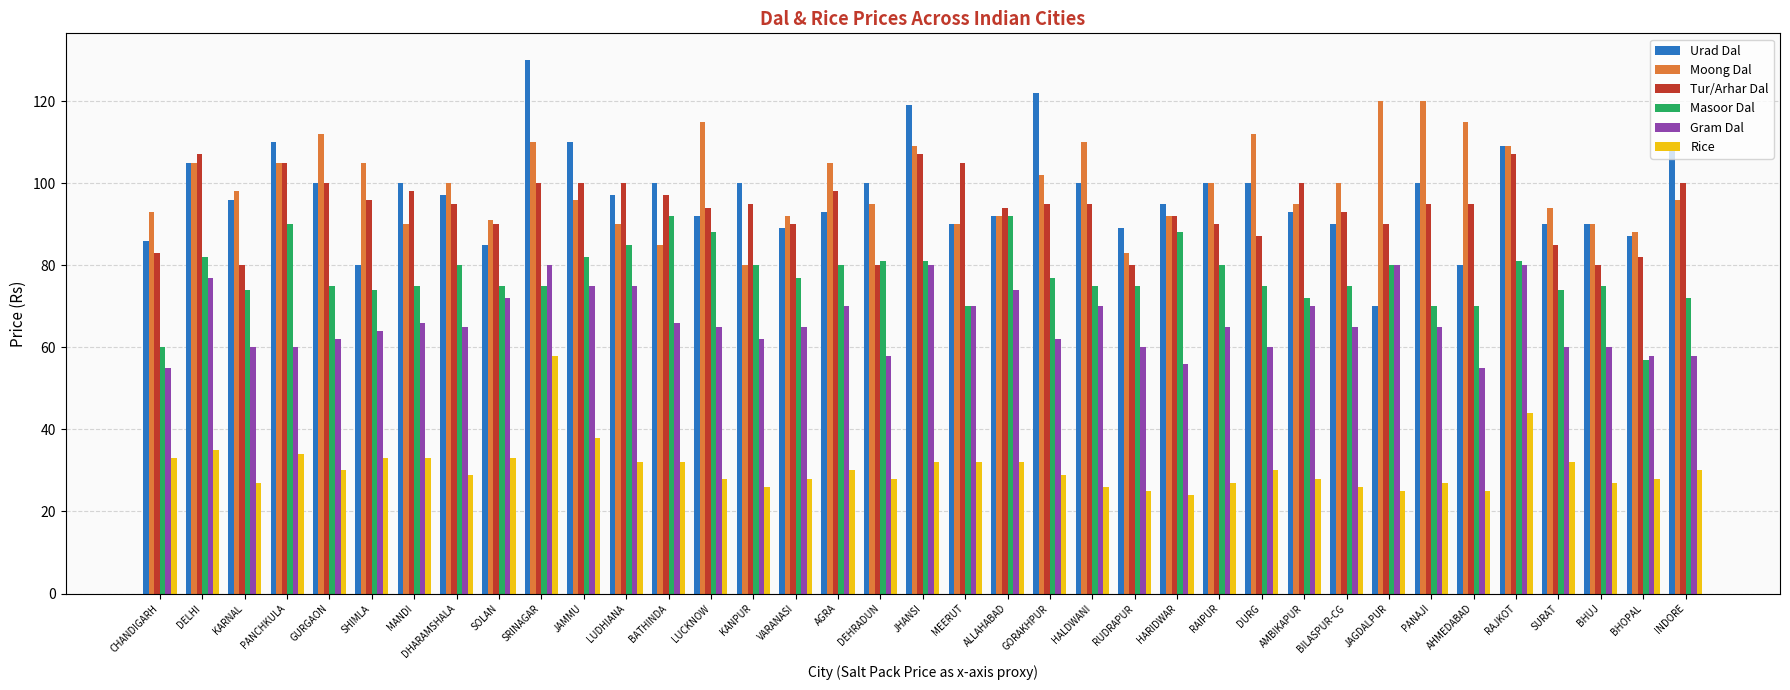

What is the smallest value displayed?

24